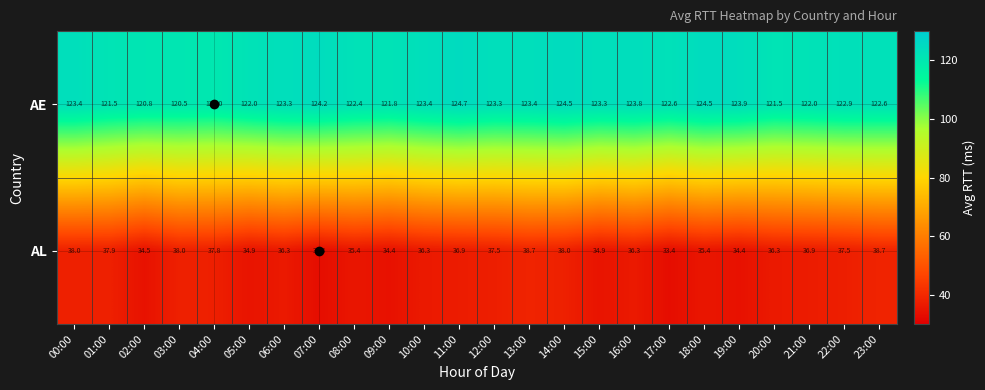

What is the spread (max minus min) of values at 21:00?

85.1